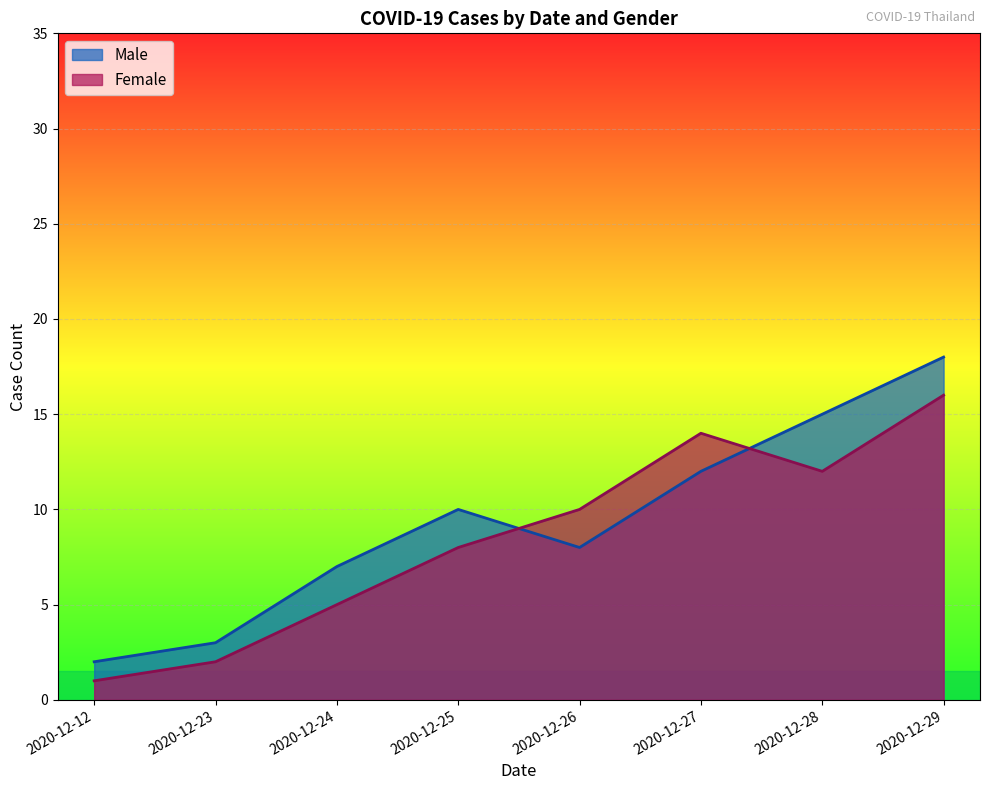

Which series changed the most between 2020-12-26 and 2020-12-27?

Male